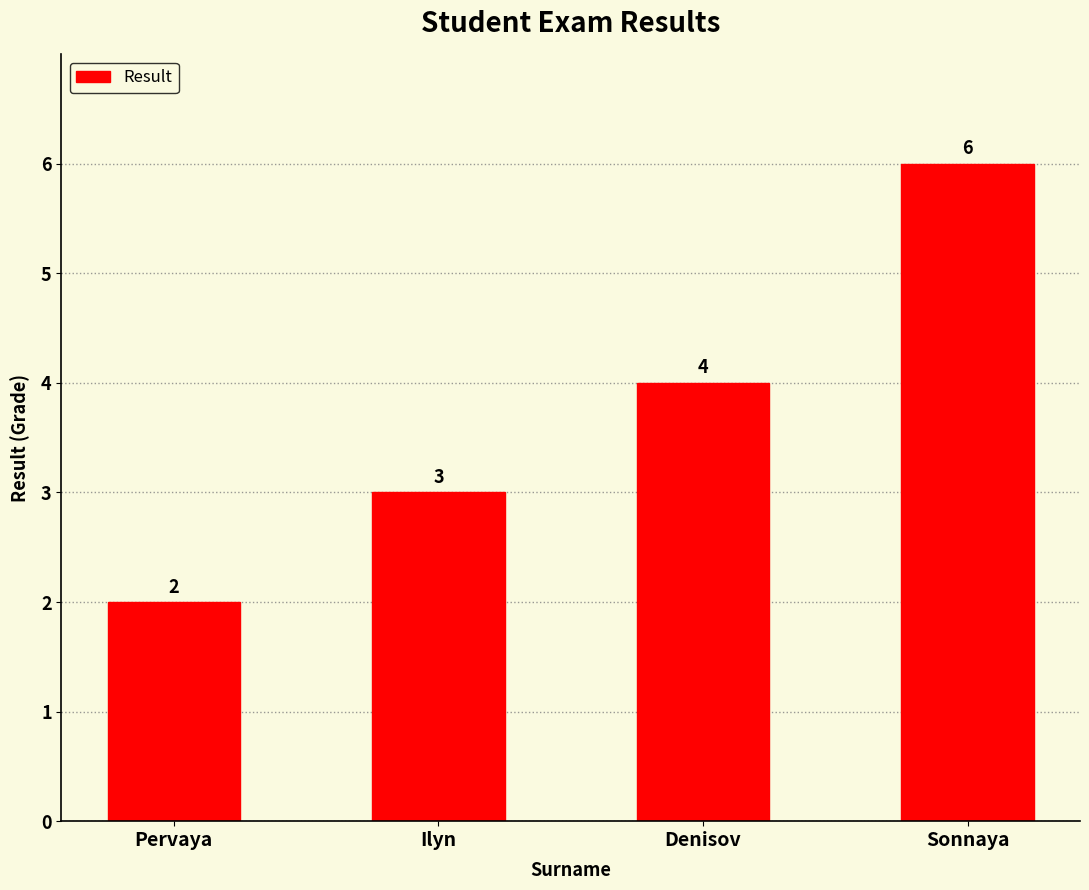

Between Denisov and Sonnaya, which is larger?

Sonnaya